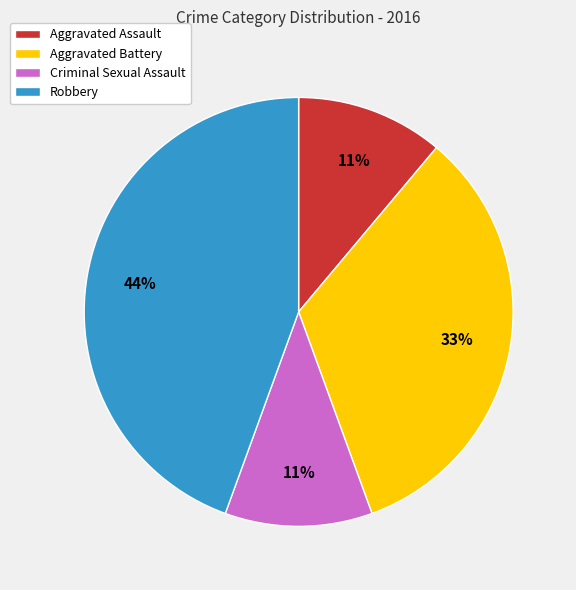

How many segments does this pie chart have?

4